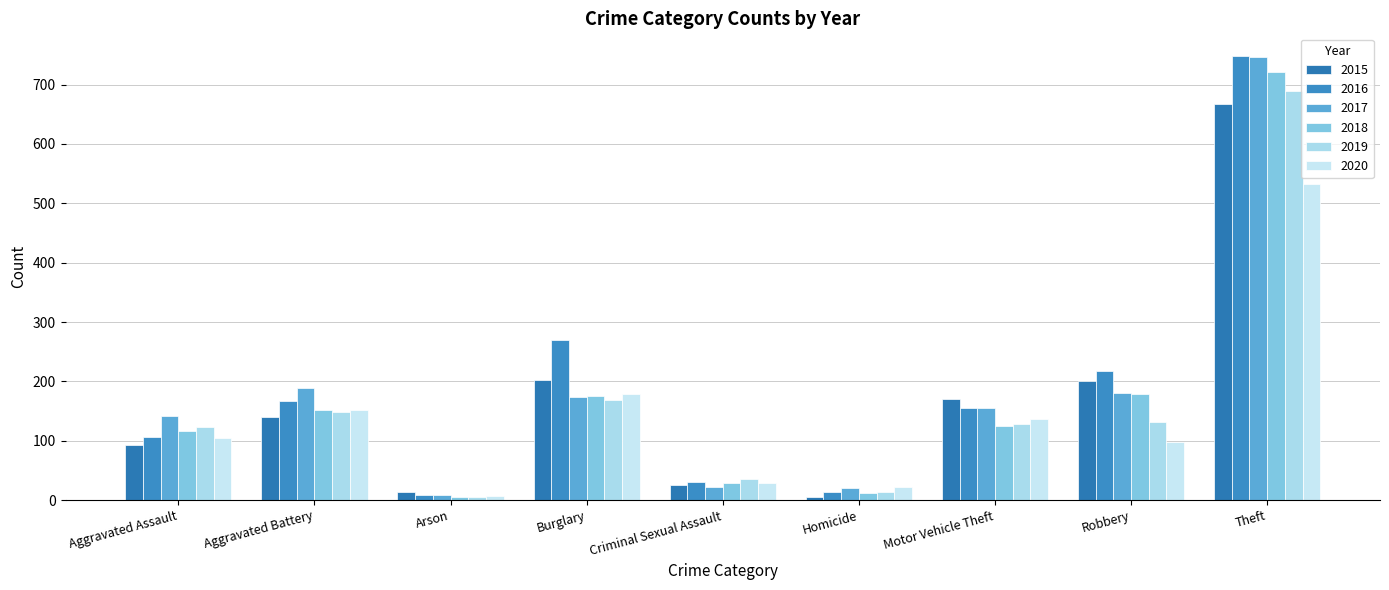

What is the difference between the 2015 values at Homicide and Theft?

663